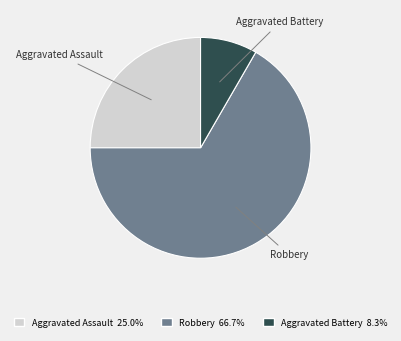

Combined, do Robbery and Aggravated Assault account for over 50%?

Yes